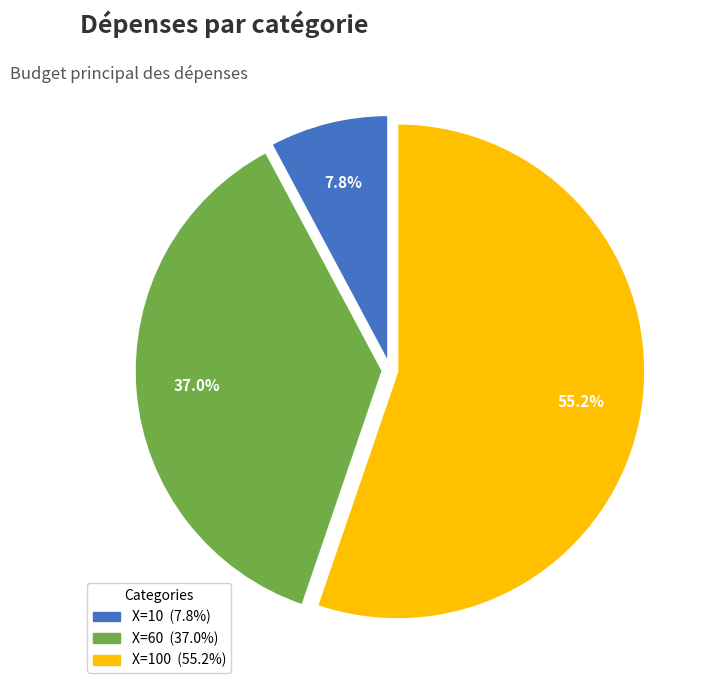

How many slices are in this pie chart?

3